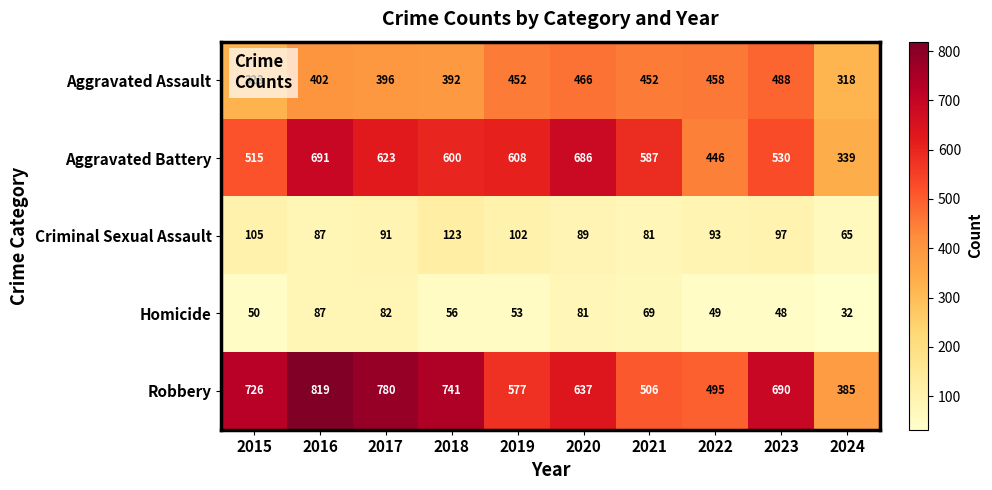

True or false: Aggravated Assault has a value of 684 at 2016.

False